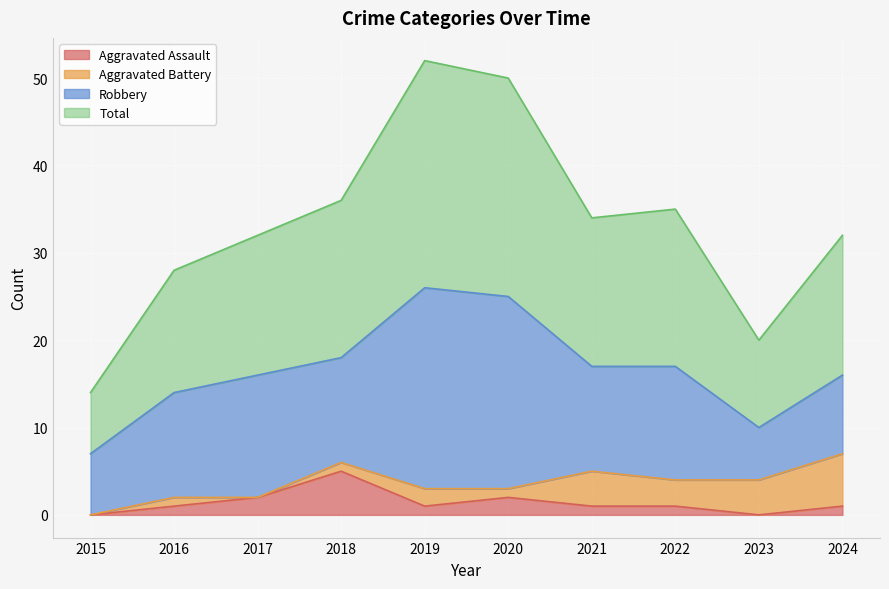

Between 2023 and 2024, which is larger?

2024